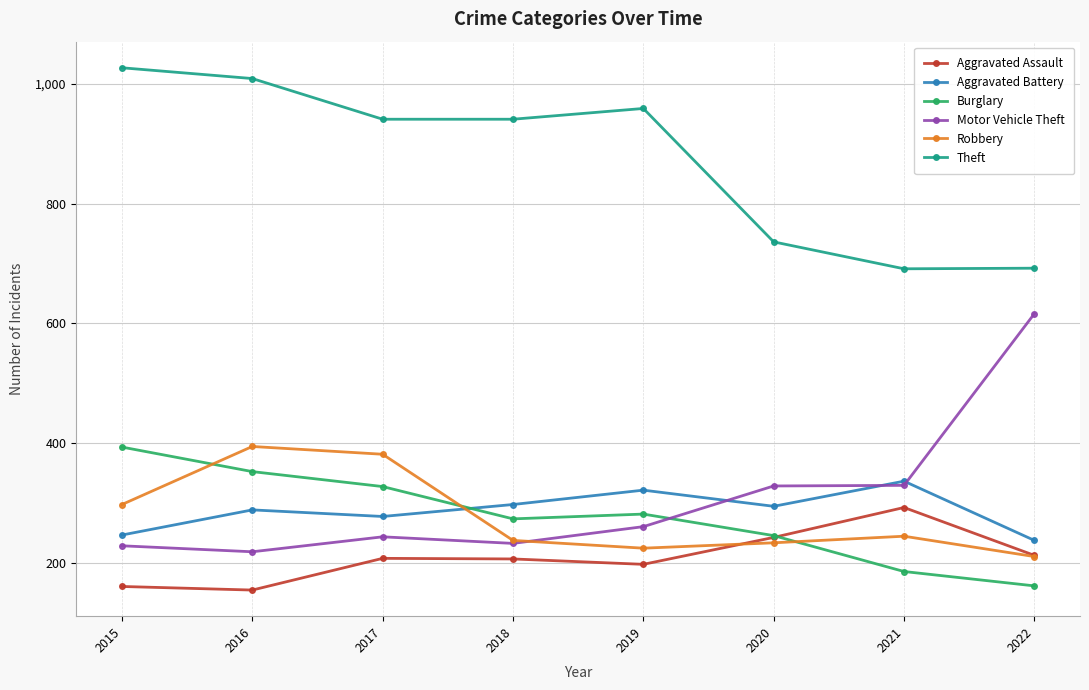

How many data points in Theft are less than 941?

3